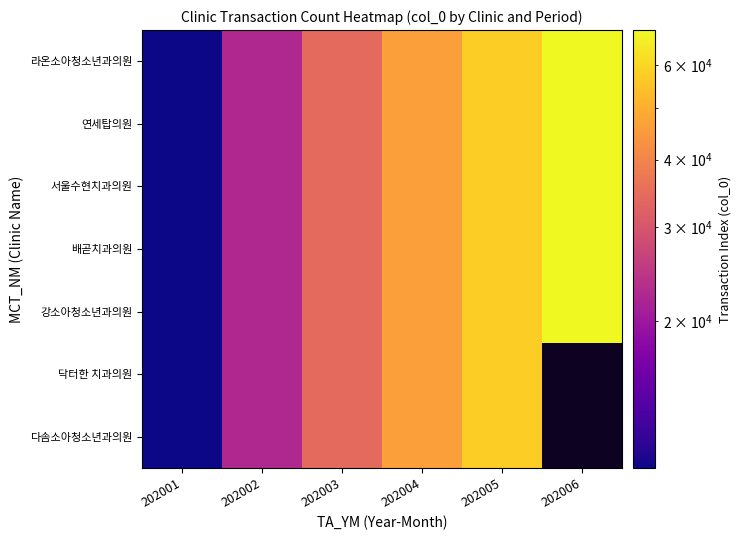

What is the difference between the maximum and minimum values in the 배곧치과의원 series?

59079.0